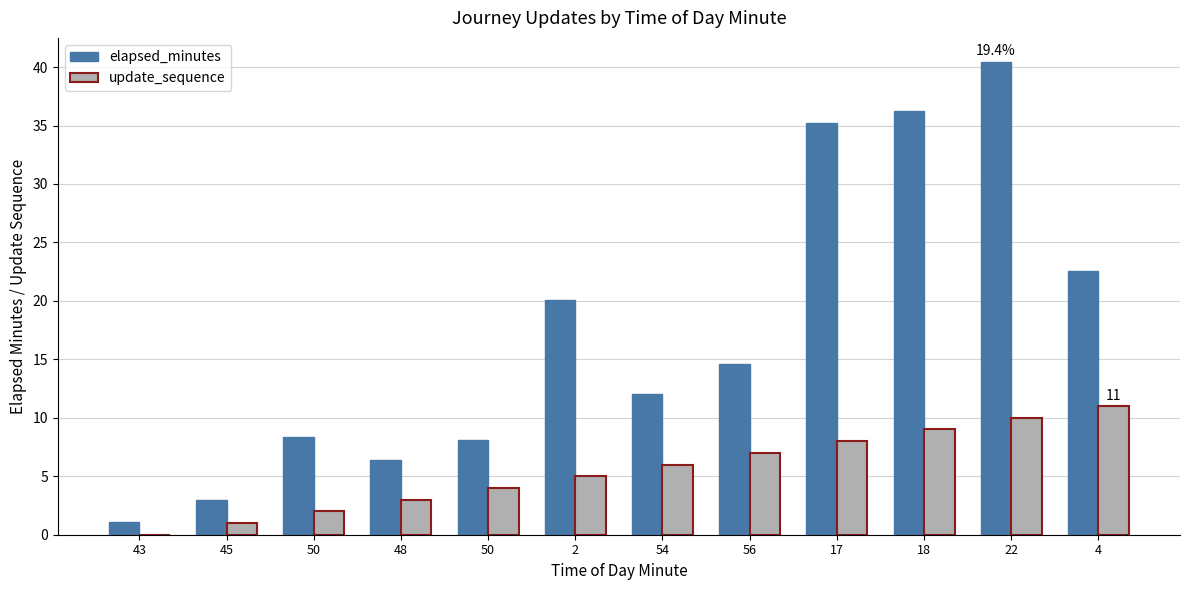

How many series are shown in this chart?

2